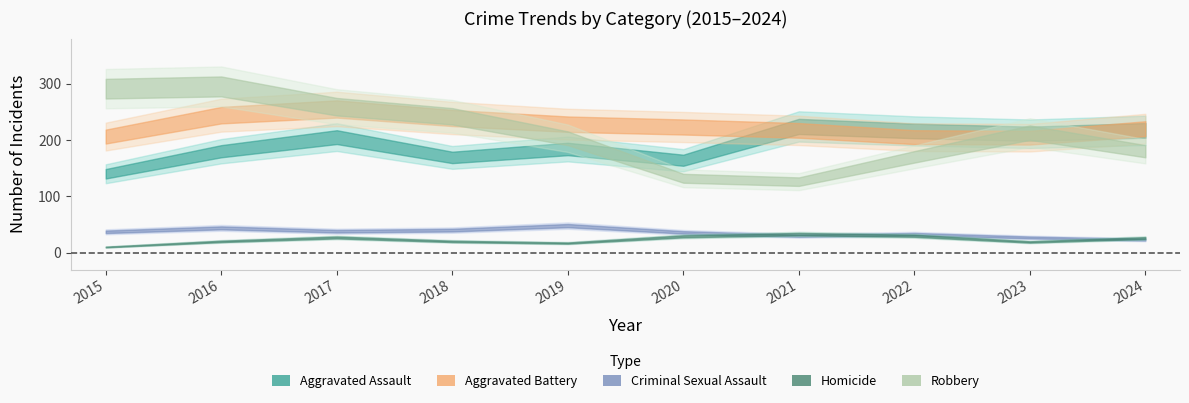

How many lines are shown in the chart?

5